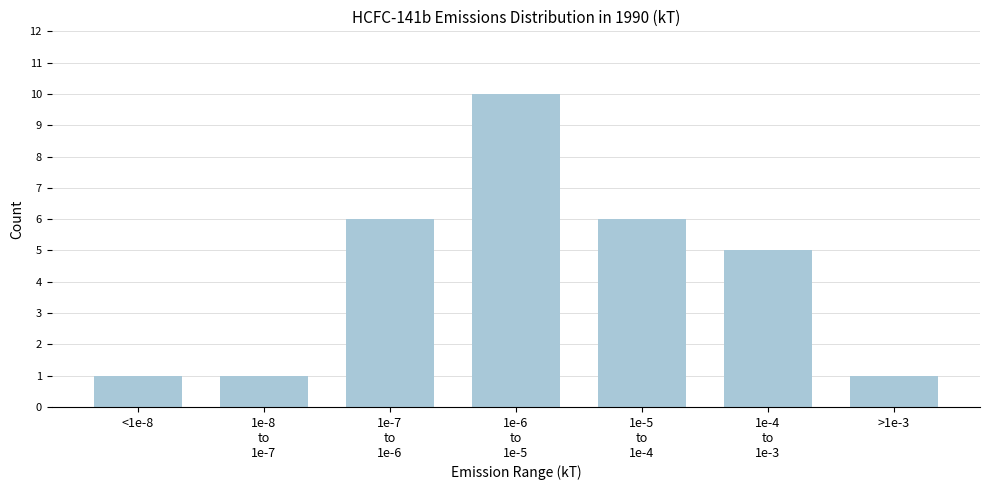

Reading left to right, list all the values displayed in this chart.

1	1	6	10	6	5	1